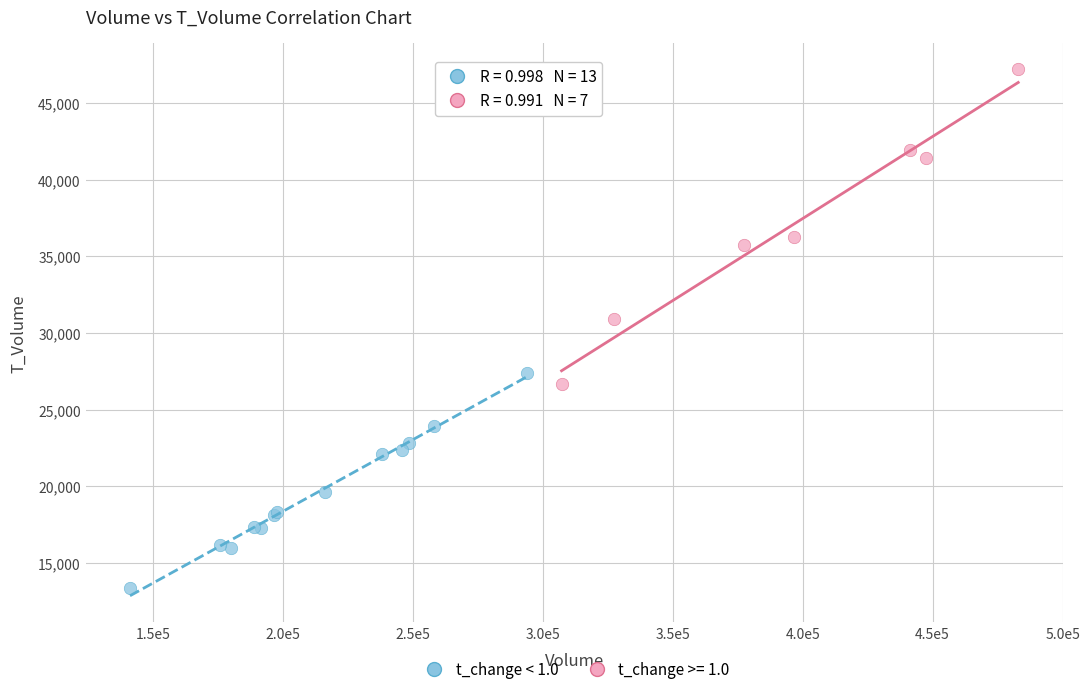

Which series reaches the minimum Y coordinate?

t_change < 1.0